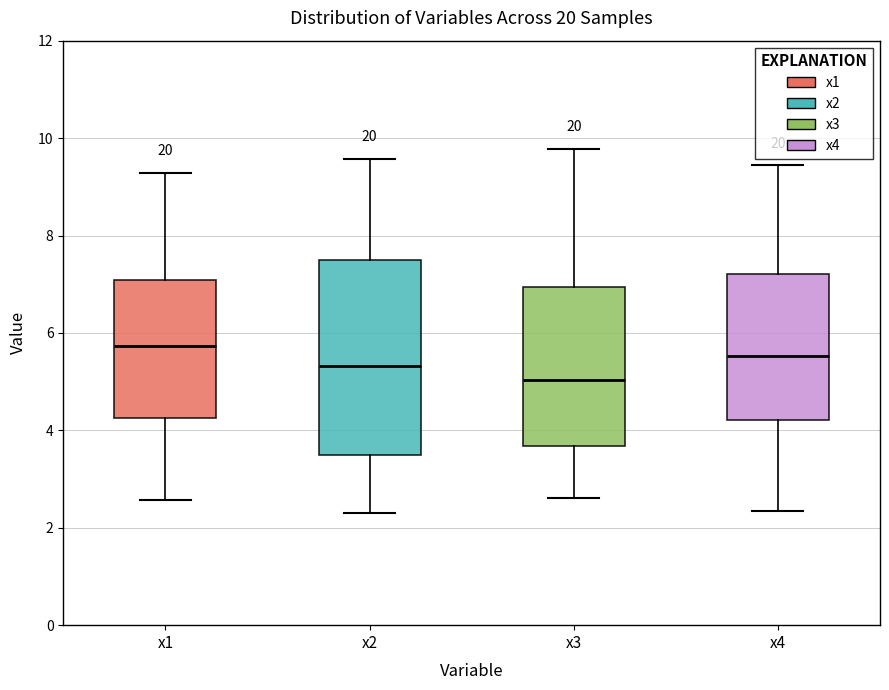

Comparing the boxes themselves (not the whiskers), which one is the tallest?

x2